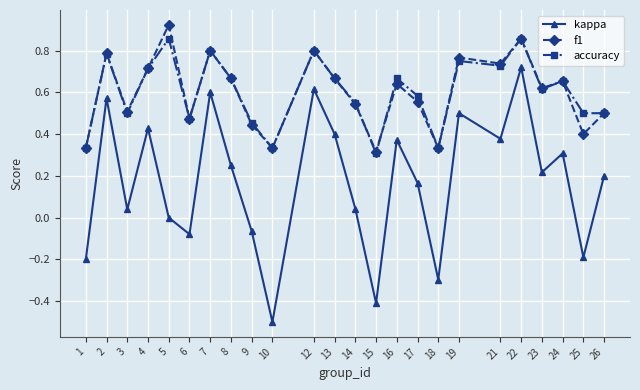

At which category does accuracy reach its first local valley?

3